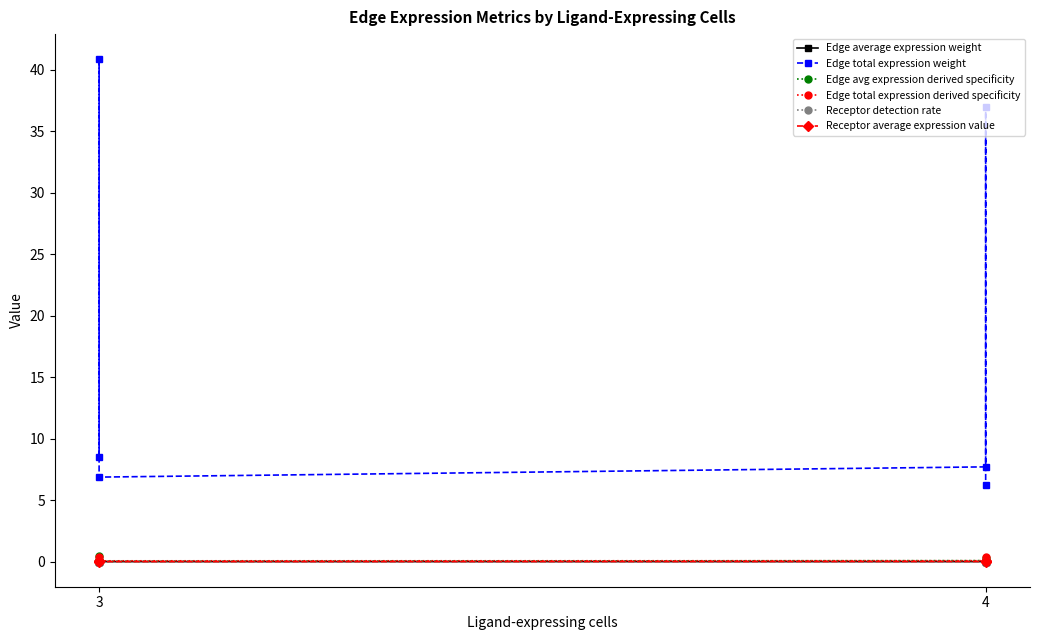

What is the difference between the maximum and second lowest values in the Edge avg expression derived specificity series?

0.4